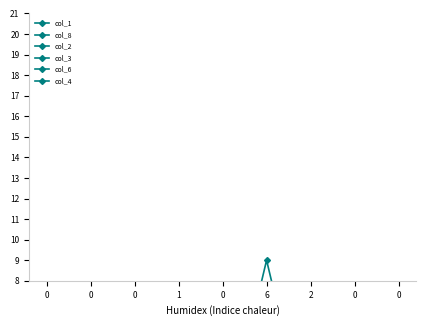

What is the difference between the highest and lowest values at 0?

7